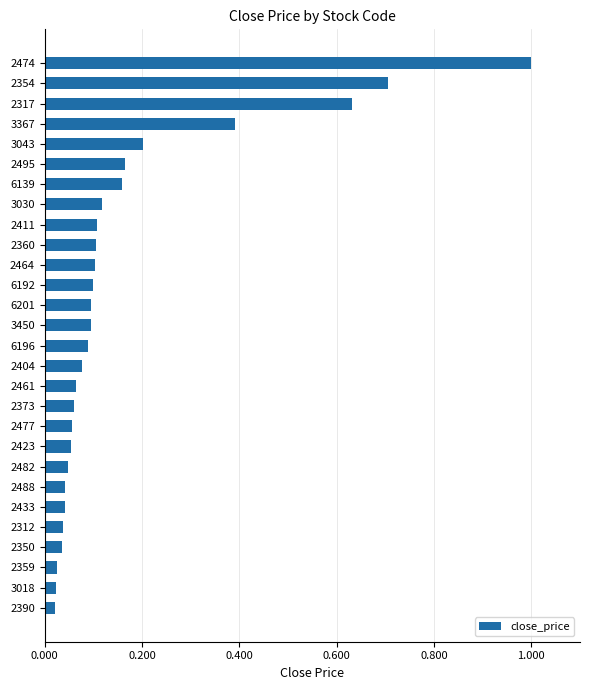

What is the greatest value displayed?

1.0